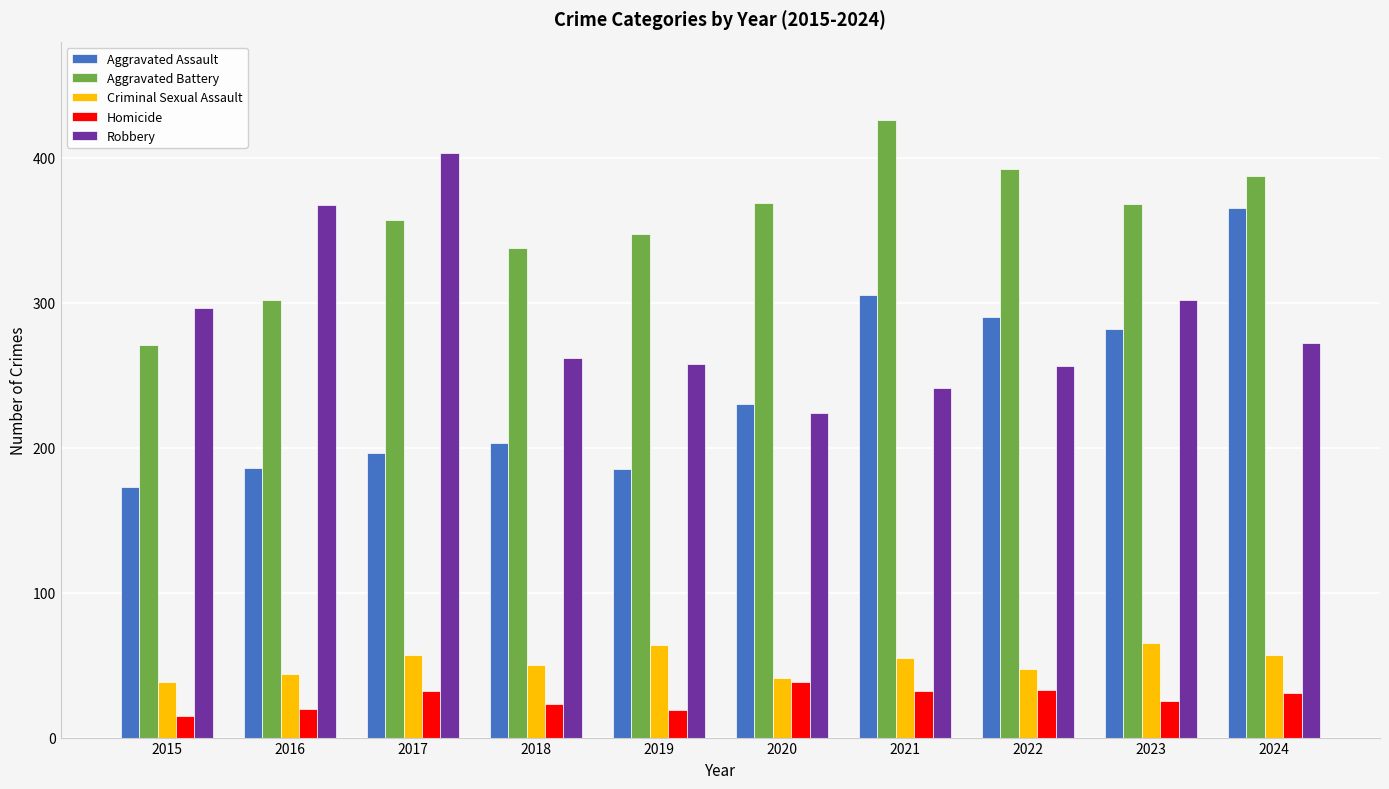

What is the maximum value for Homicide?

38